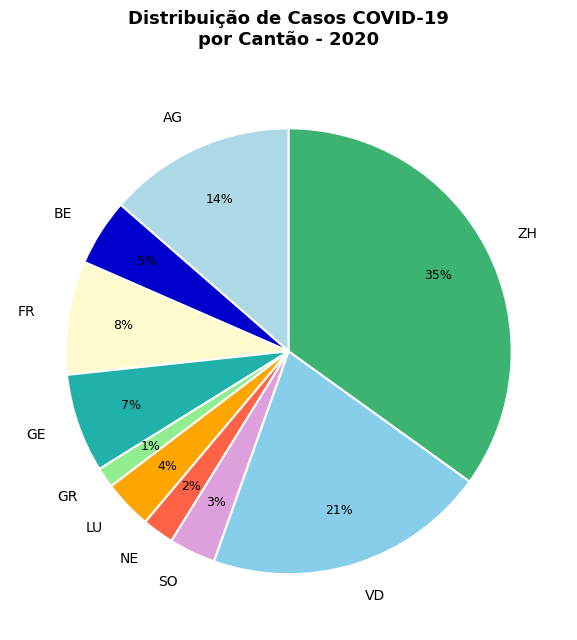

True or false: NE accounts for 2% of the total.

True